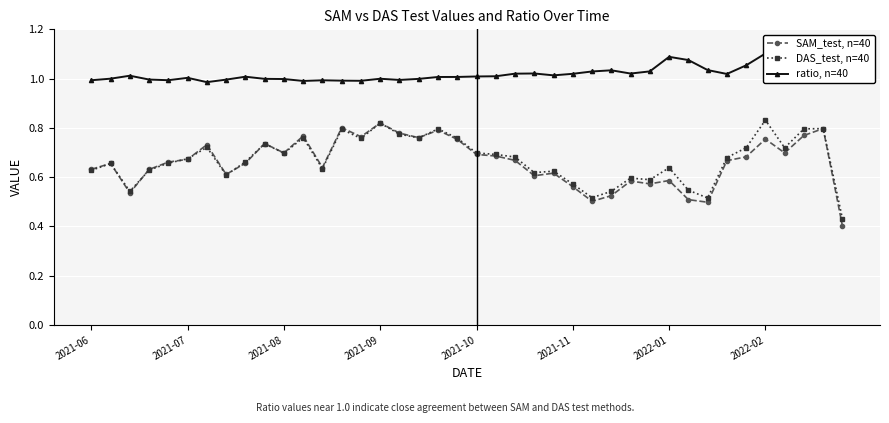

What value does the DAS_test, n=40 series have at 17?

0.8